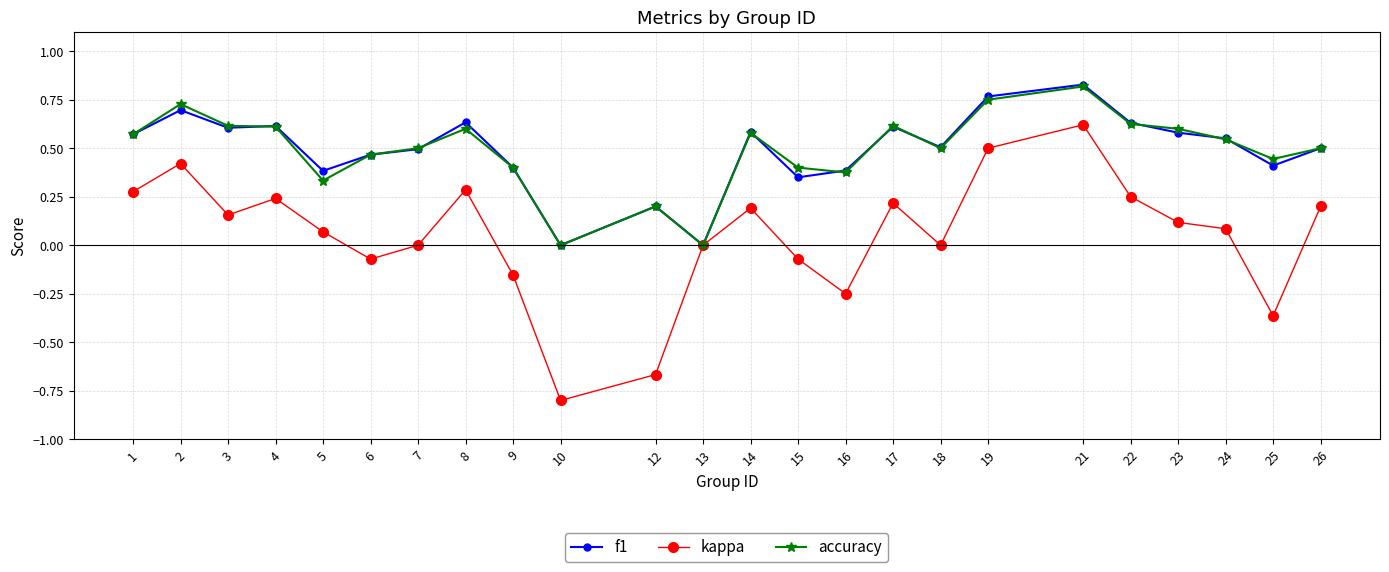

What is the sum of all kappa values?

1.3